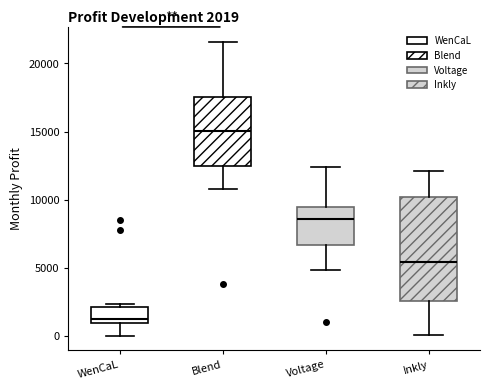

Which box's median line is the highest?

Blend